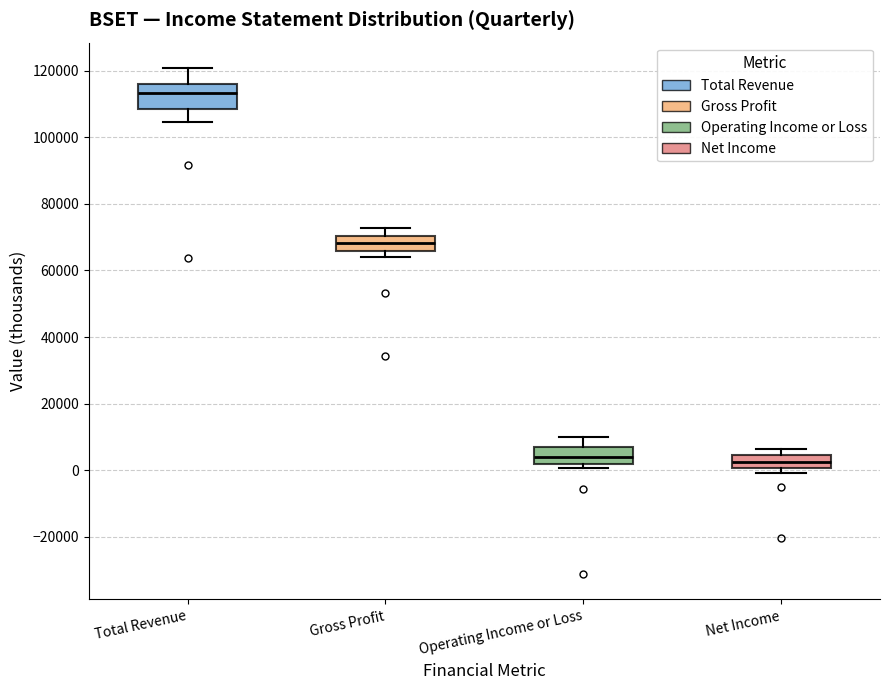

Reading left to right, read every box against the y-axis: the position of its median line, the range the box covers, and the ends of its whiskers. The values are not printed on the chart, so give them approximately, as read against the axis.

Total Revenue: median 114000, box 108000 to 116000, whiskers 104000 to 120000
Gross Profit: median 68000, box 66000 to 70000, whiskers 64000 to 72000
Operating Income or Loss: median 4000, box 2000 to 8000, whiskers 0 to 10000
Net Income: median 2000, box 0 to 4000, whiskers 0 (just below the box's lower edge) to 6000